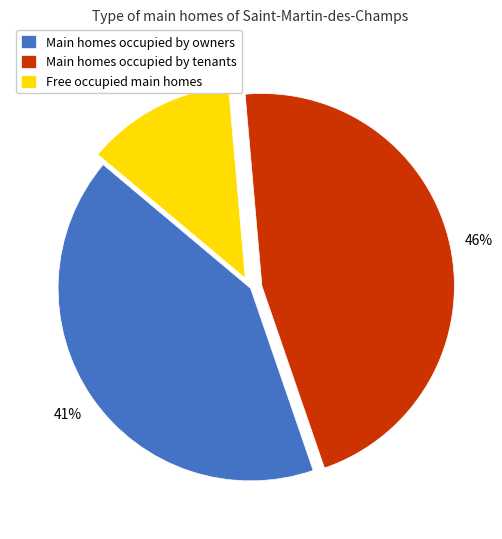

Is the sum of Main homes occupied by tenants and Free occupied main homes greater than half?

Yes